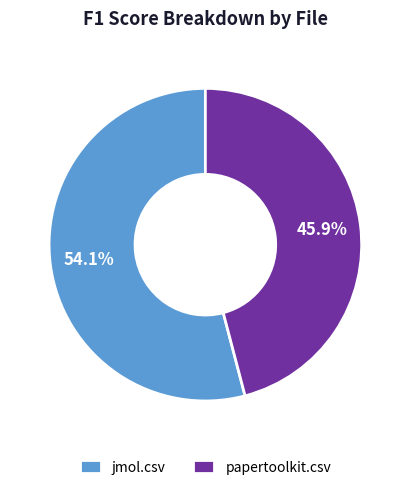

What is the smallest slice in the pie chart?

papertoolkit.csv